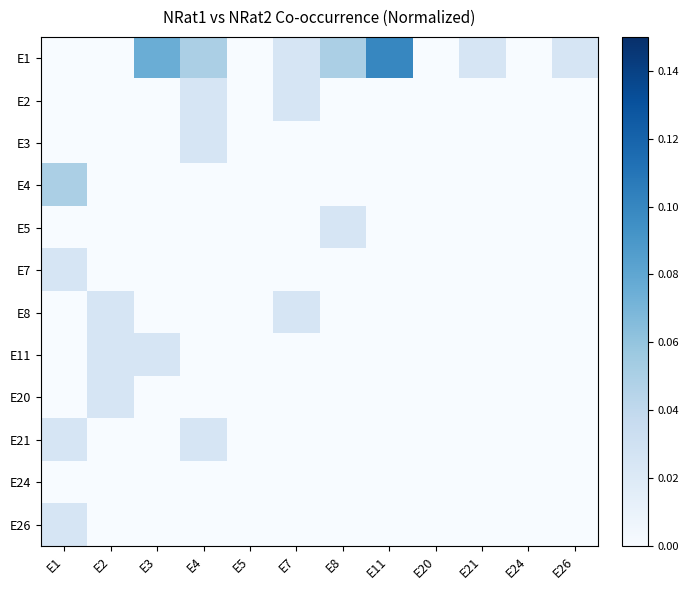

Which category has the lowest value across all series?

E1